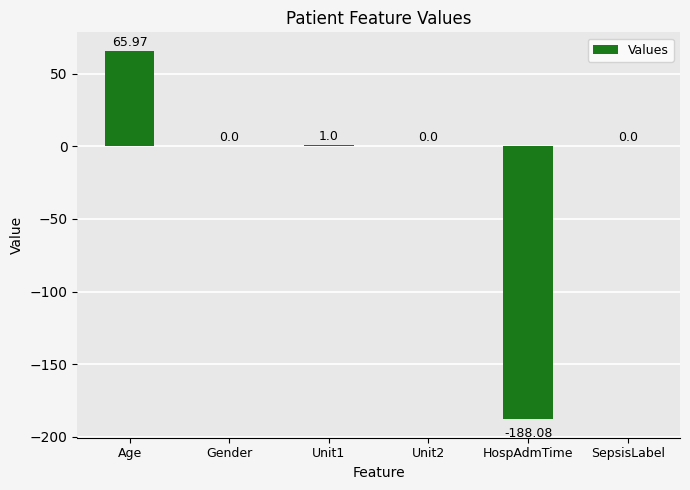

At which category does the chart reach its peak across all series?

Age